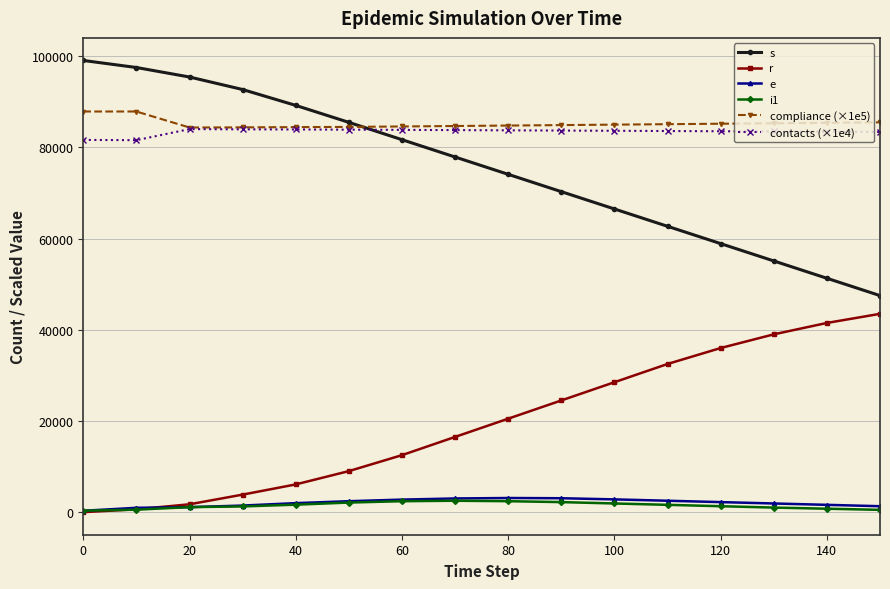

True or false: s has more than 2 interior local peaks.

False